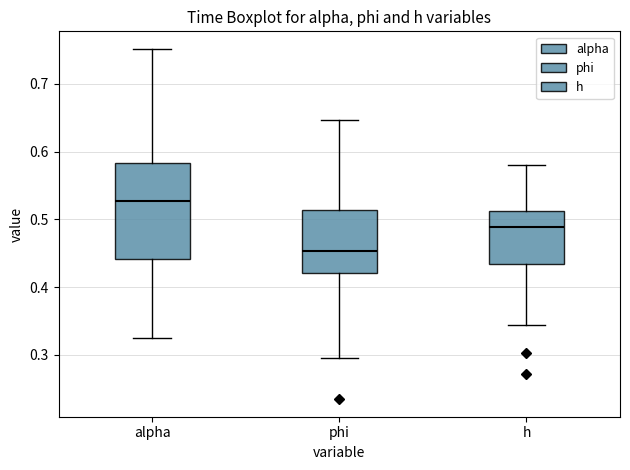

Reading left to right, transcribe this box plot: for each box, give where its median line is, the range the box spans, and where its two whiskers end, as read against the y-axis. The values are not printed on the chart, so give them approximately, as read against the axis.

alpha: median 0.53, box 0.44 to 0.58, whiskers 0.32 to 0.75
phi: median 0.45, box 0.42 to 0.51, whiskers 0.29 to 0.65
h: median 0.49, box 0.43 to 0.51, whiskers 0.34 to 0.58